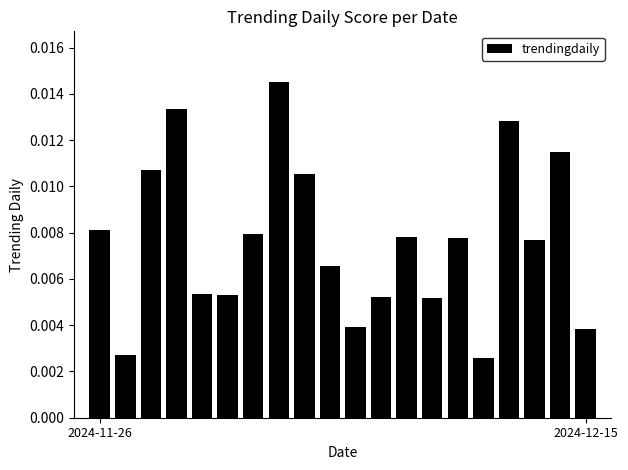

Count the values in the range 0 to 1.

20